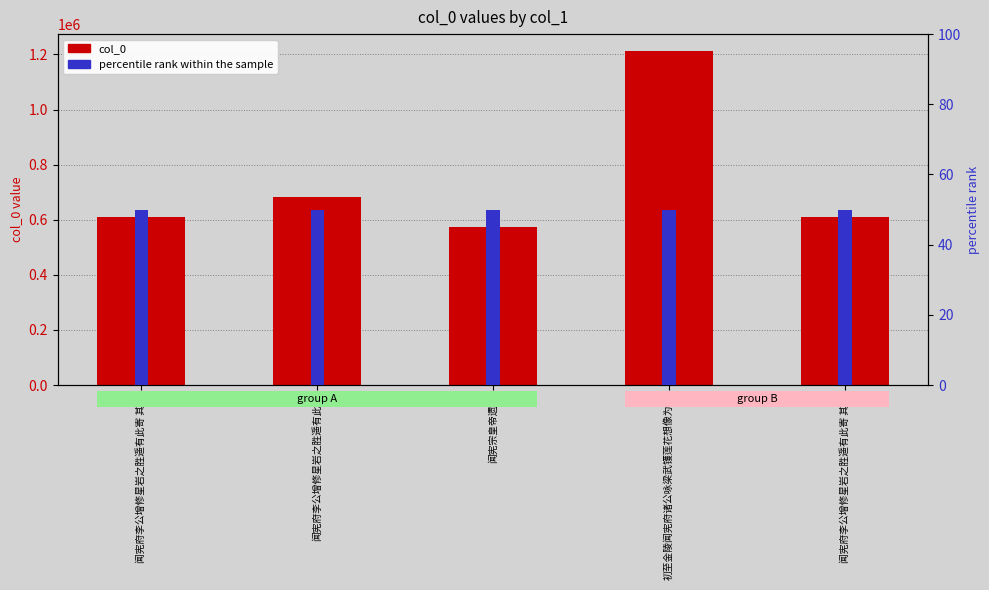

What is the label of the 5th bar from the right?

闻宪府李公增修星岩之胜遥有此寄 其一